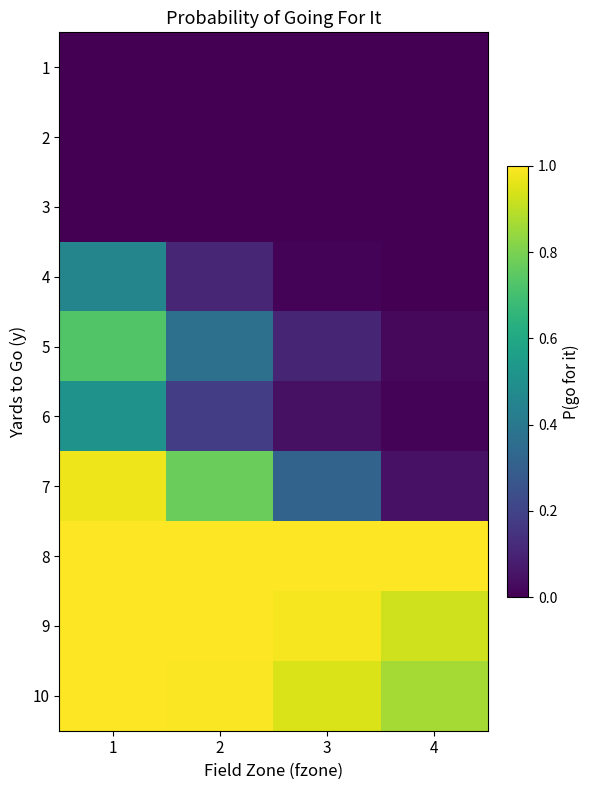

At 1, list the series in order from smallest to largest.

1, 2, 3, 4, 6, 5, 7, 10, 8, 9